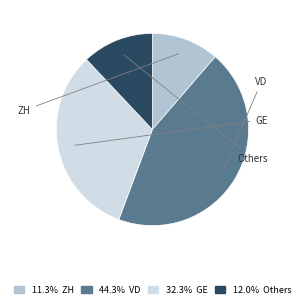

Does any single category account for the majority?

No